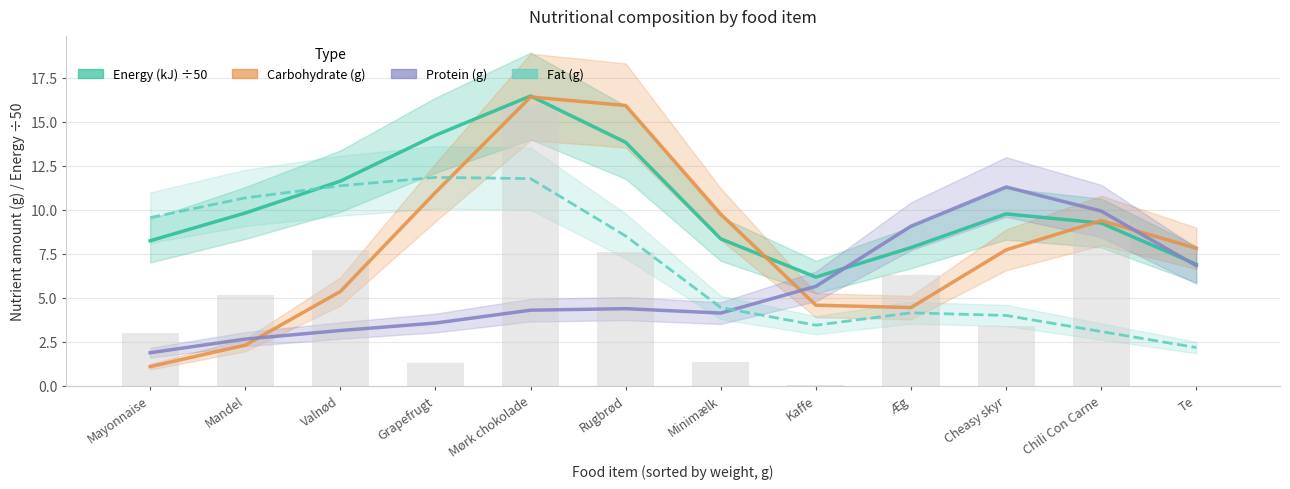

The value of Fat (g) at Te is 2.2. True or false?

True